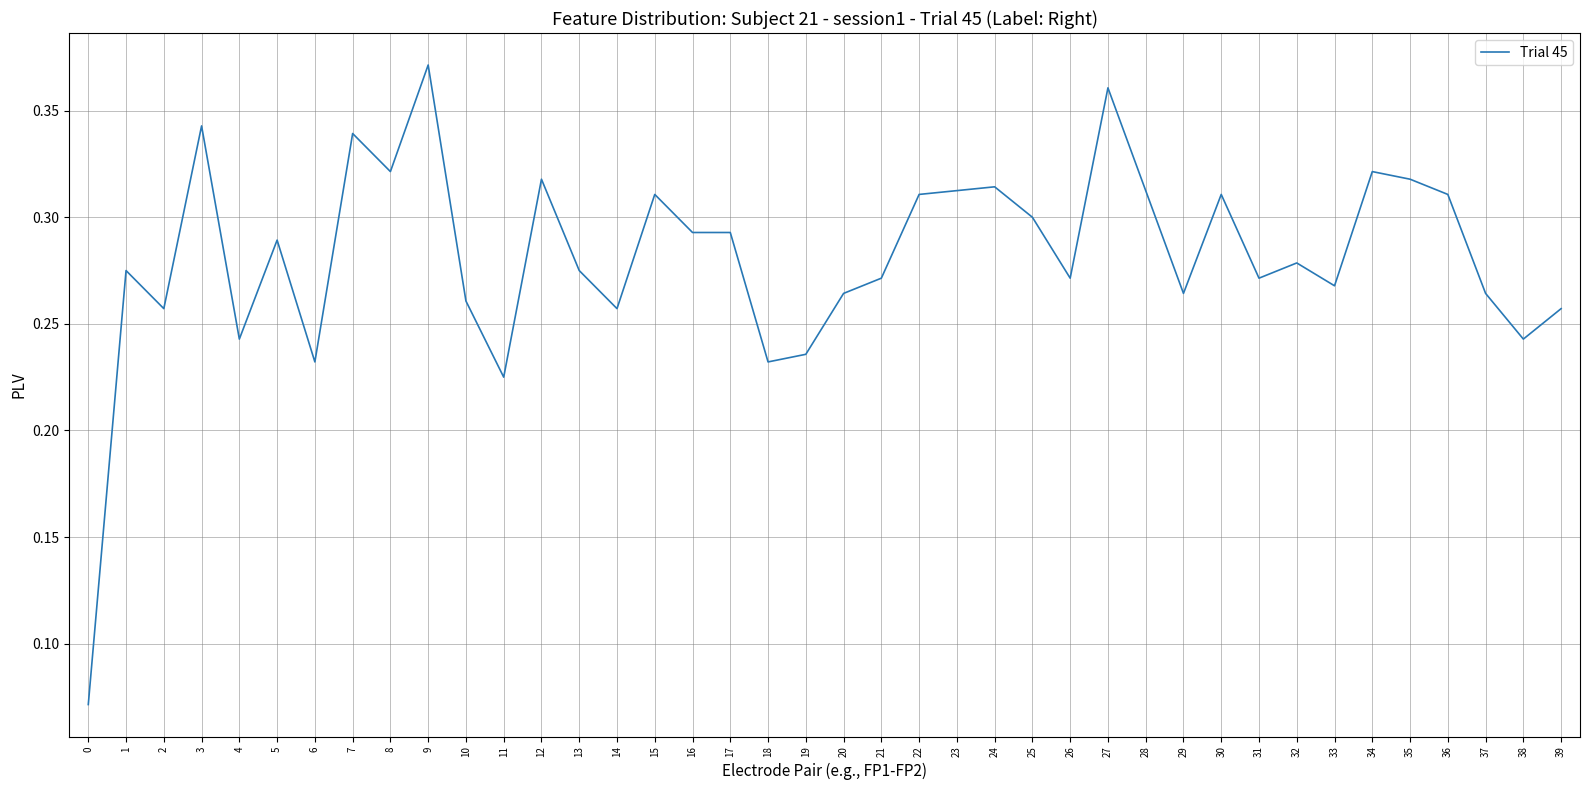

At which category does the chart reach its peak across all series?

9